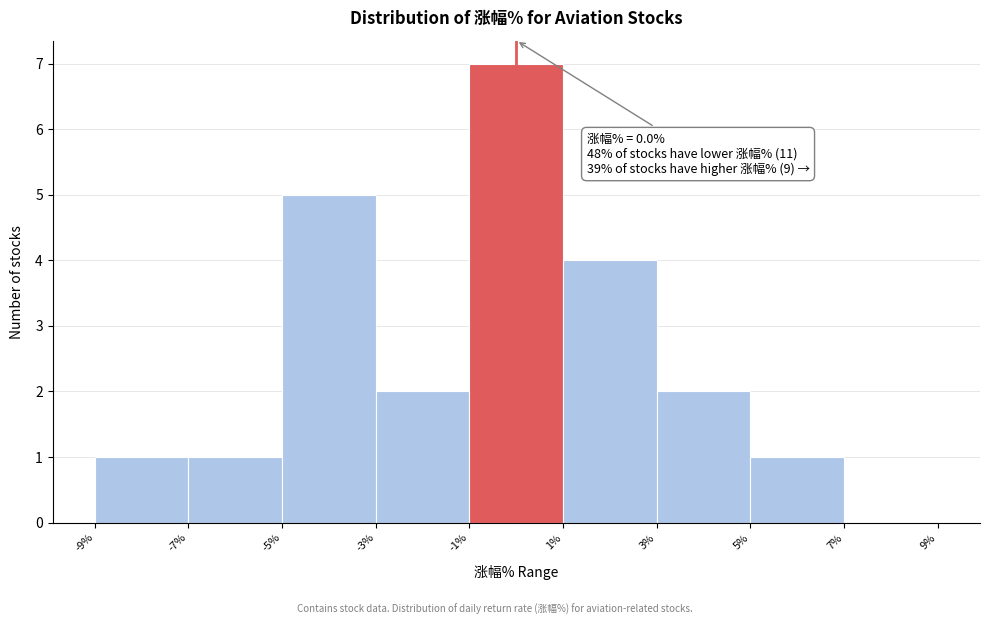

Over which range of the x-axis is the bar tallest?

-1% to 1%